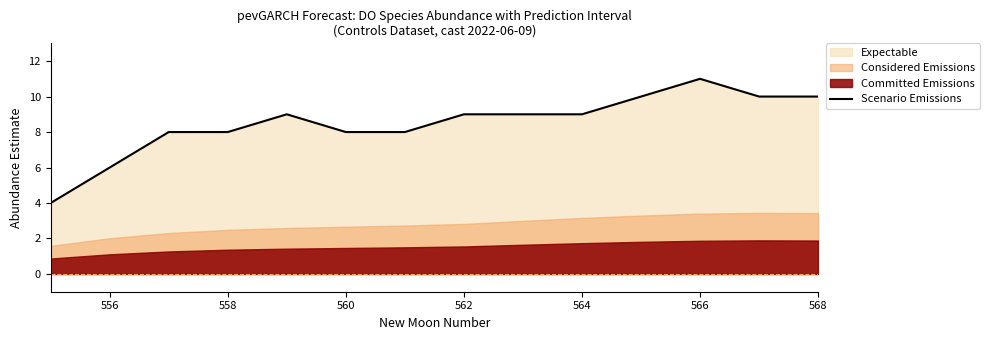

What is the minimum value for Scenario Emissions?

4